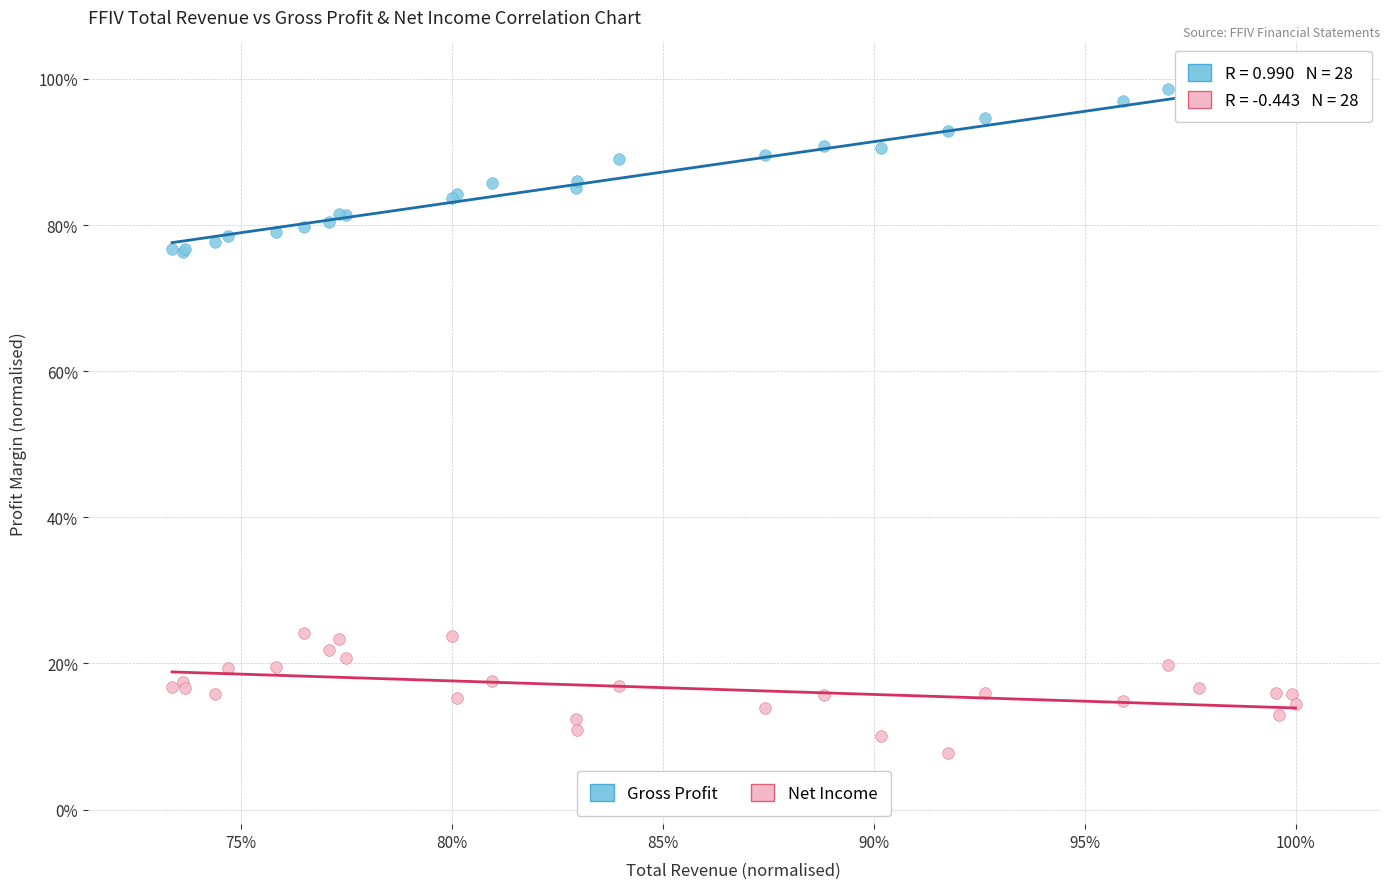

Which series contains the lowest Y value?

Net Income